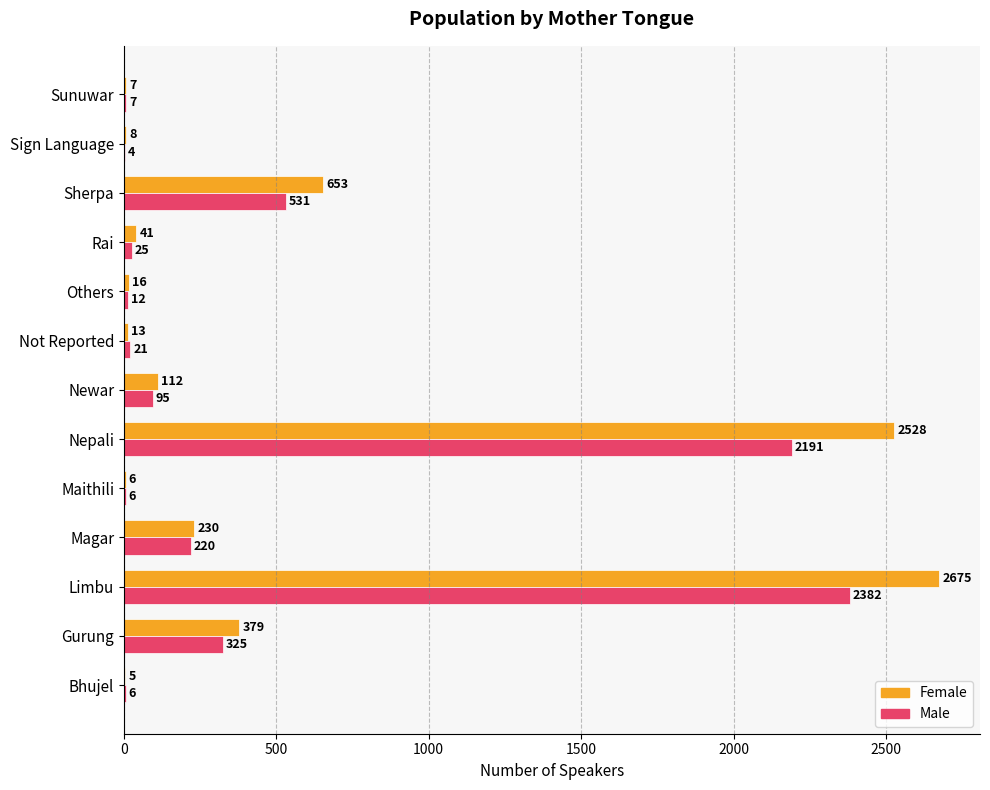

Count the number of data series in this chart.

2